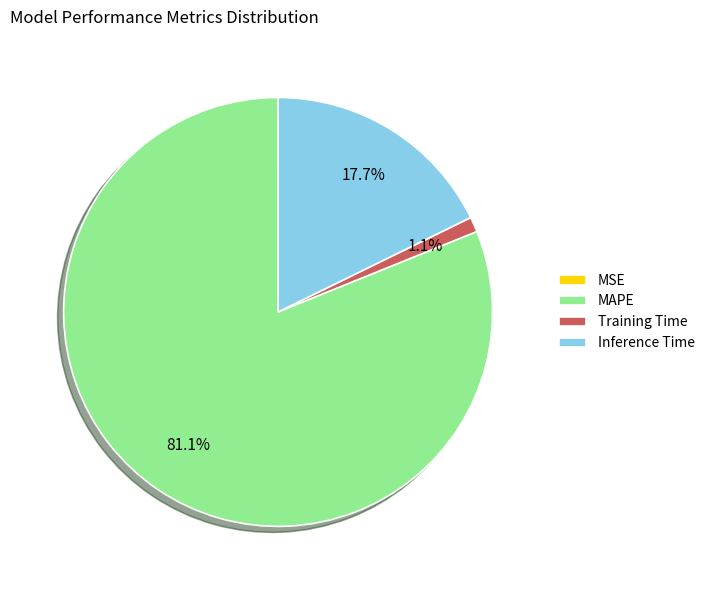

Does any single category account for the majority?

Yes